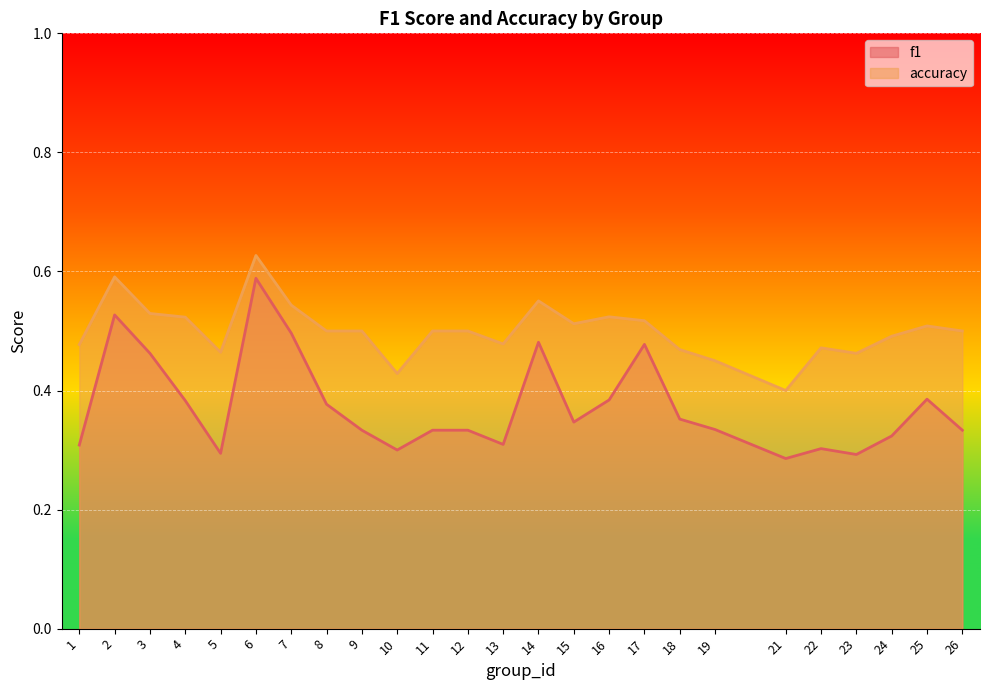

What is the approximate value of f1 at 15?

0.3